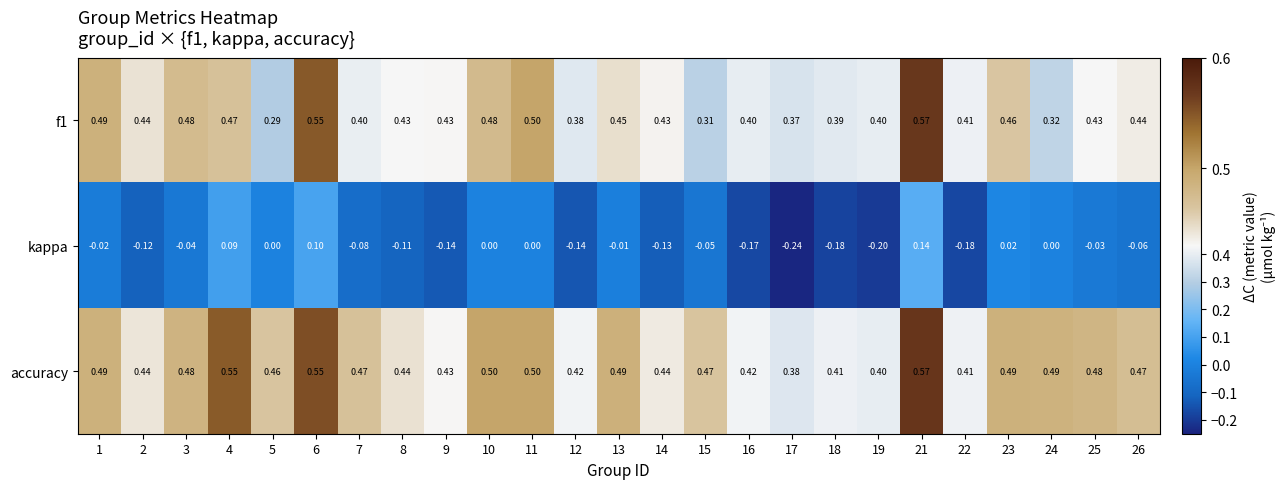

What is the total value across all series at 13?

0.9